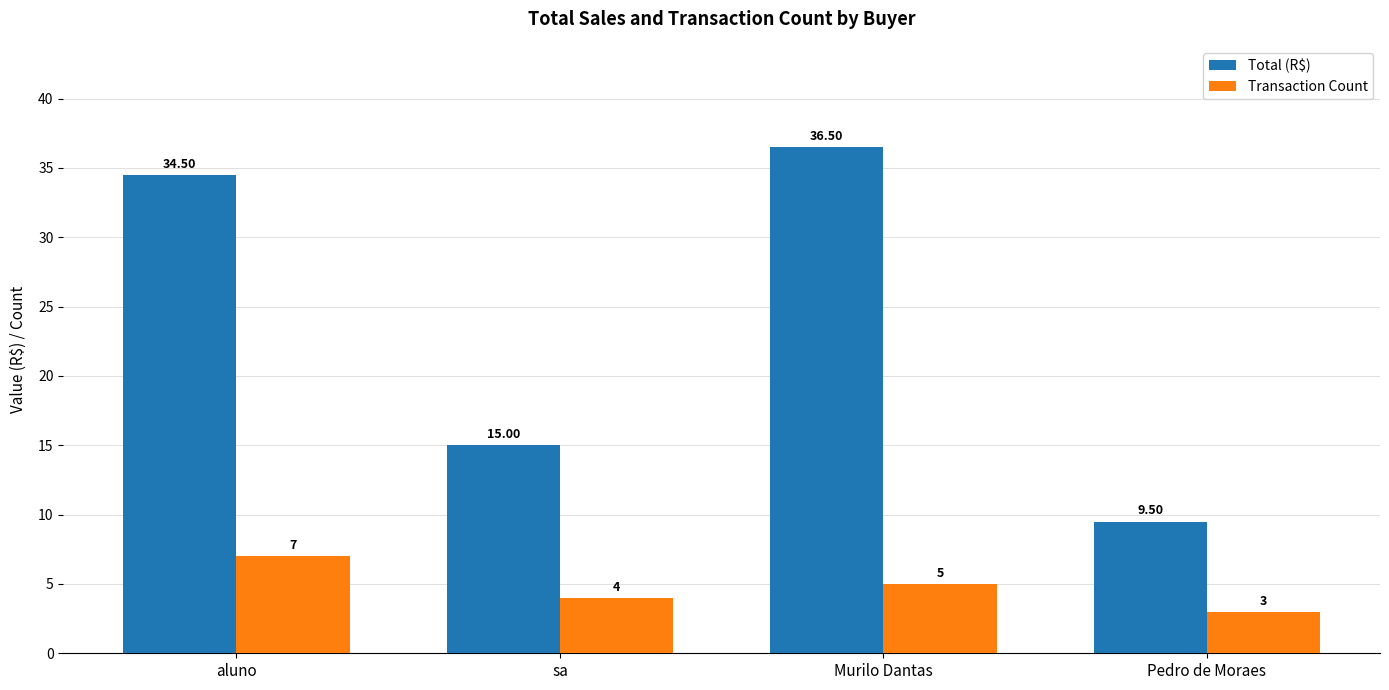

List the series in order of their overall mean, lowest first.

Transaction Count, Total (R$)